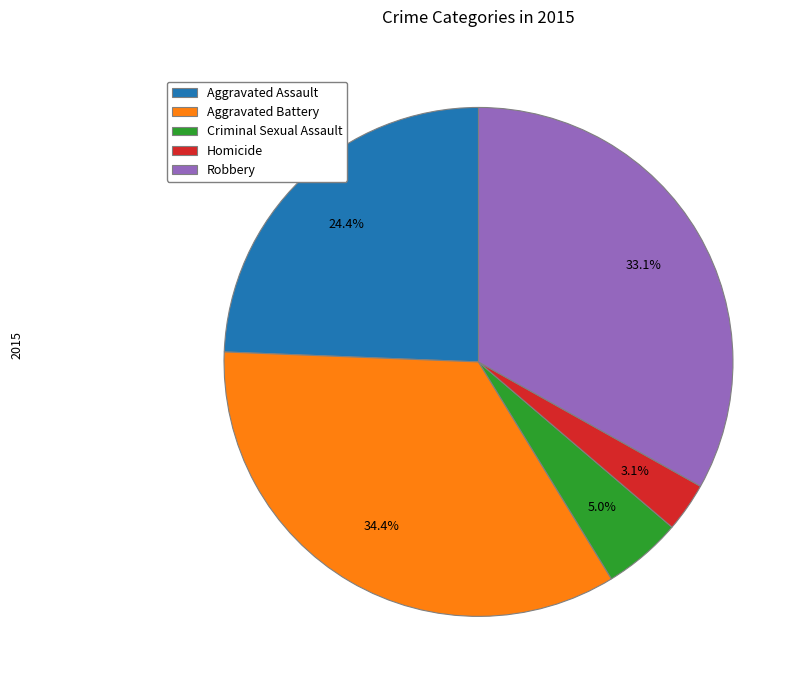

What portion of the pie excludes Aggravated Assault?

75.6%